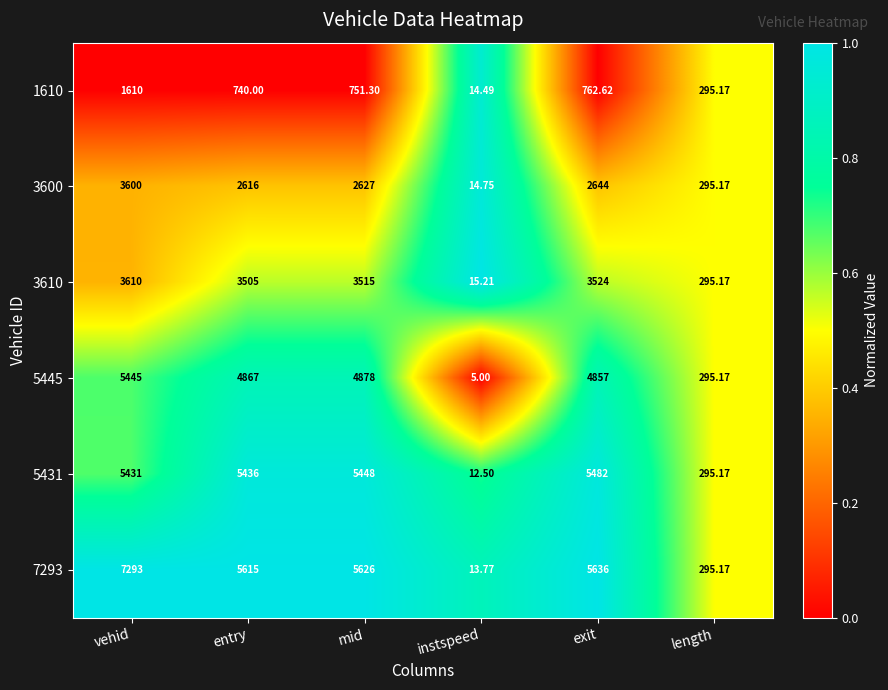

At instspeed, list the series in order from smallest to largest.

5445, 5431, 7293, 1610, 3600, 3610